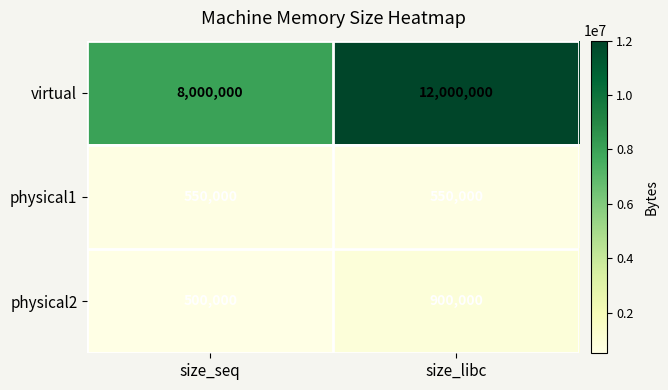

Which series has the largest total across all categories?

virtual